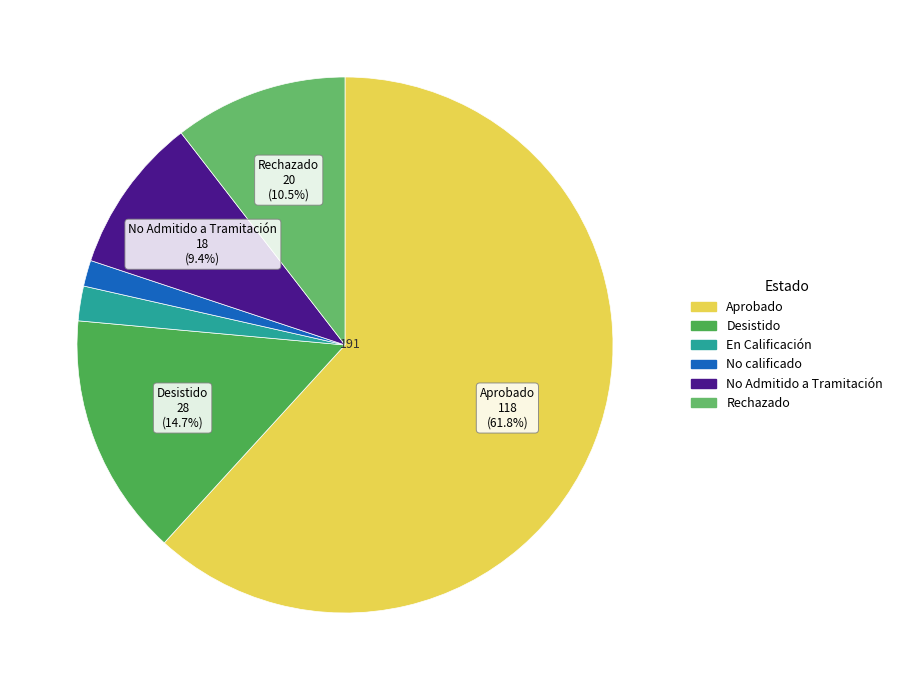

To the nearest percent, what percentage of the pie is No calificado?

2%